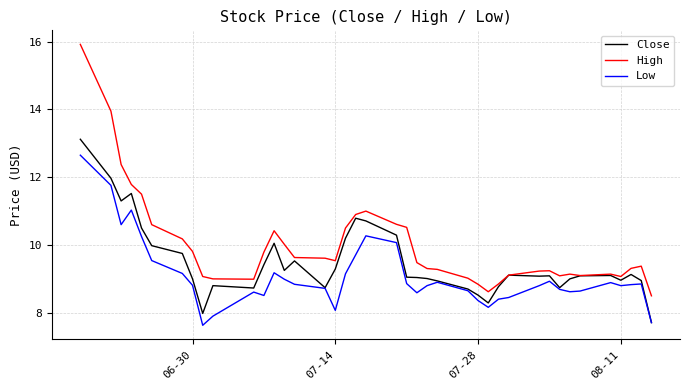

What is the average value of the Low series?

9.1